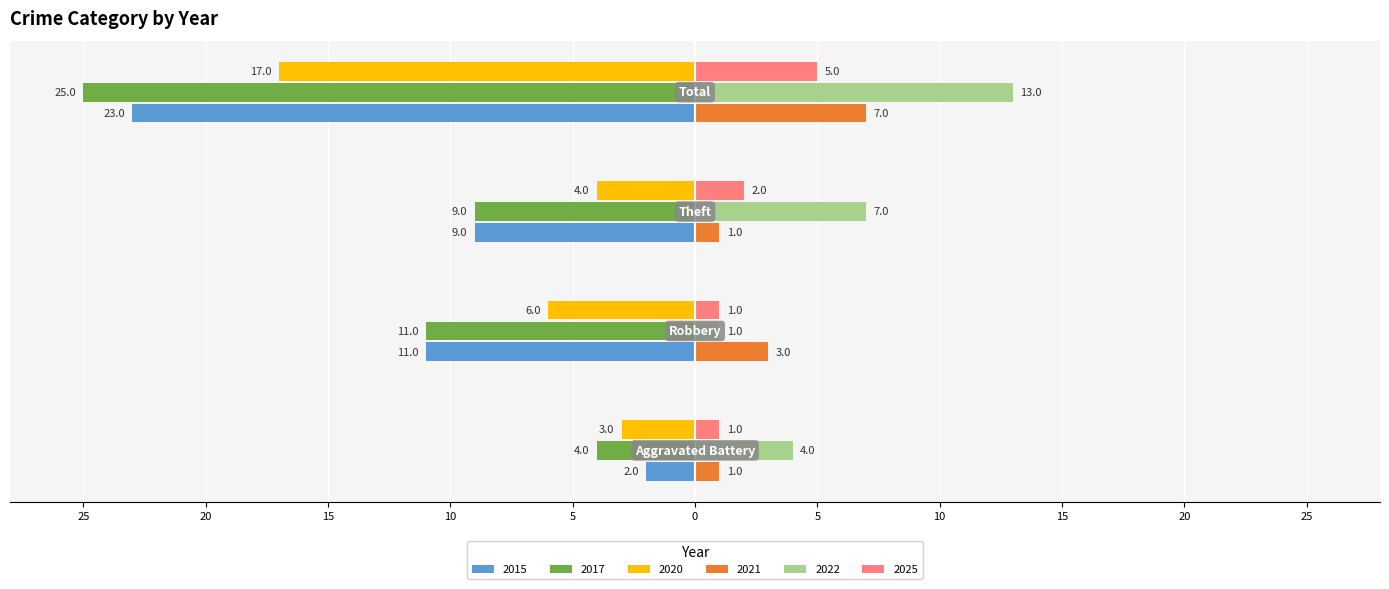

List the labels in order of 2022 value, largest first.

Total, Theft, Aggravated Battery, Robbery